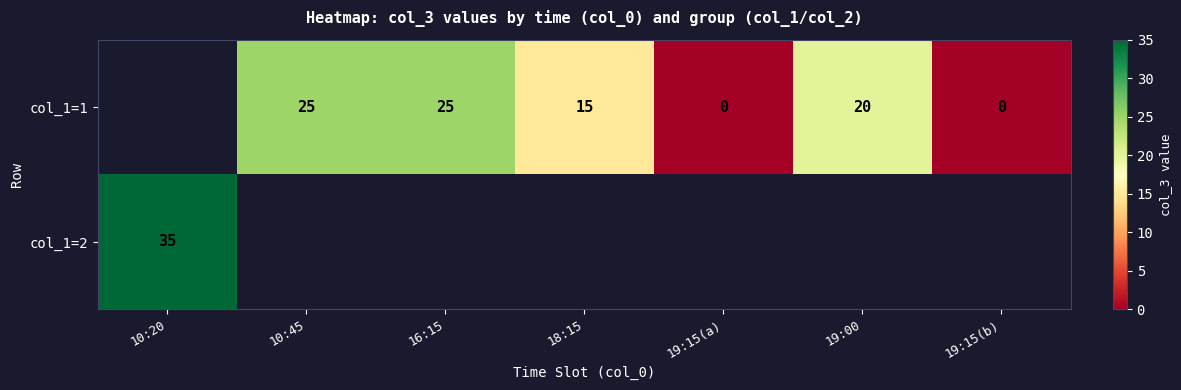

What is the sum of the col_1=1 values at 19:00 and 16:15?

45